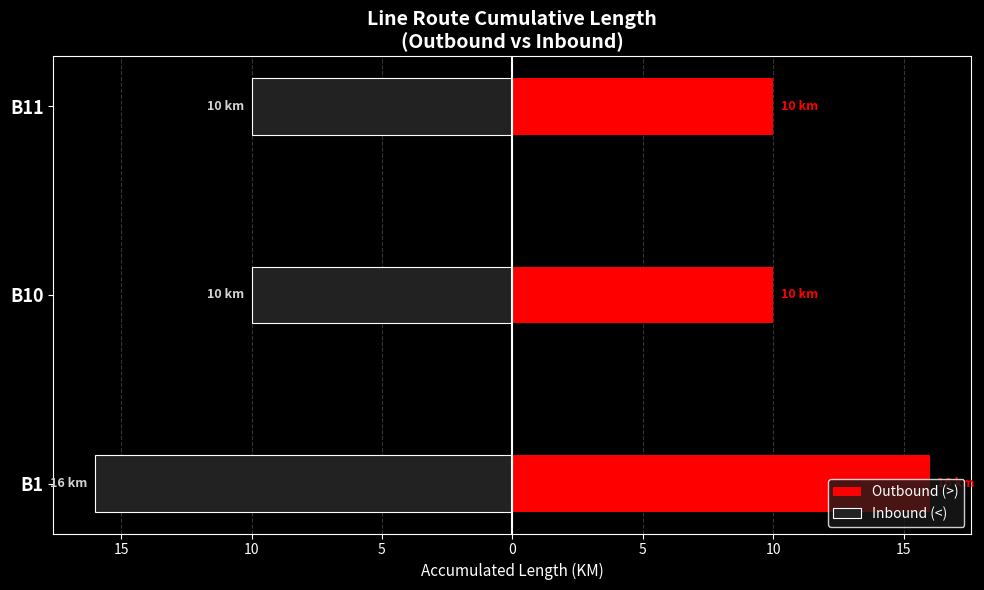

List the series in order of their peak value, lowest first.

Inbound (<), Outbound (>)